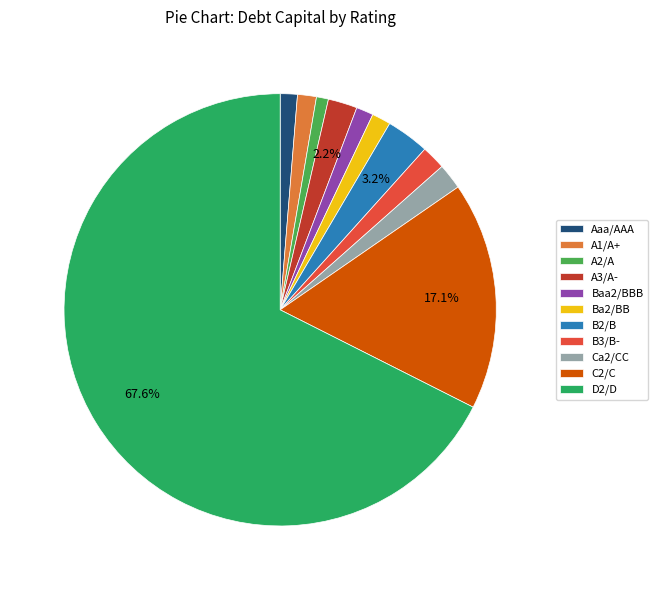

What is the largest slice in the pie chart?

D2/D